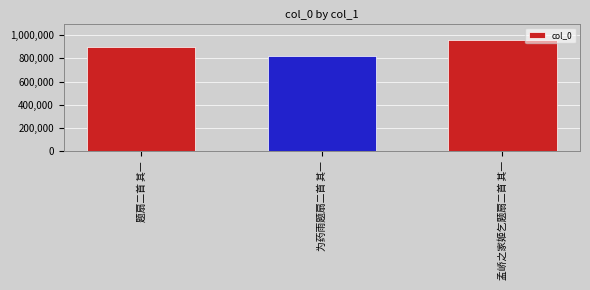

What is the label of the 3rd bar from the left?

孟峤之家姬乞题扇二首 其一